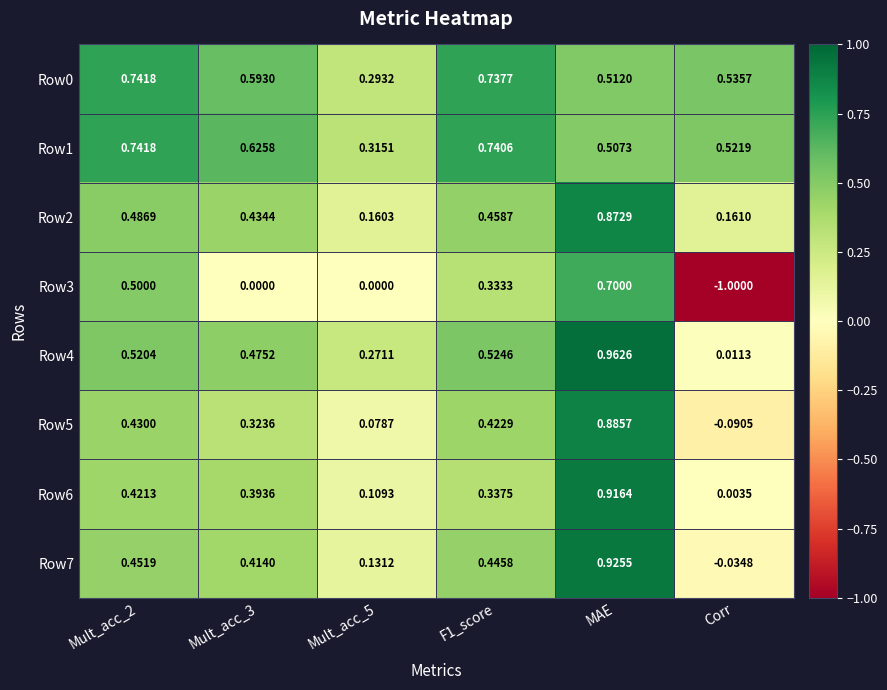

At which label does Row6 reach its minimum?

Corr